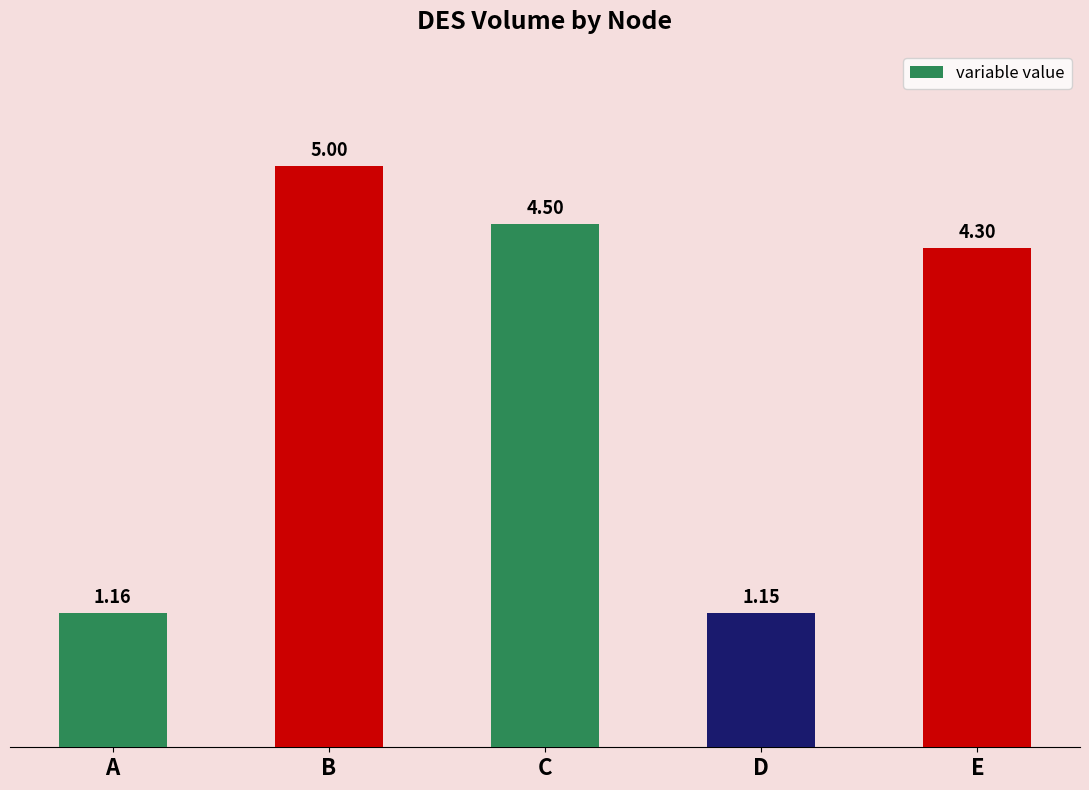

How many categories are shown in the chart?

5